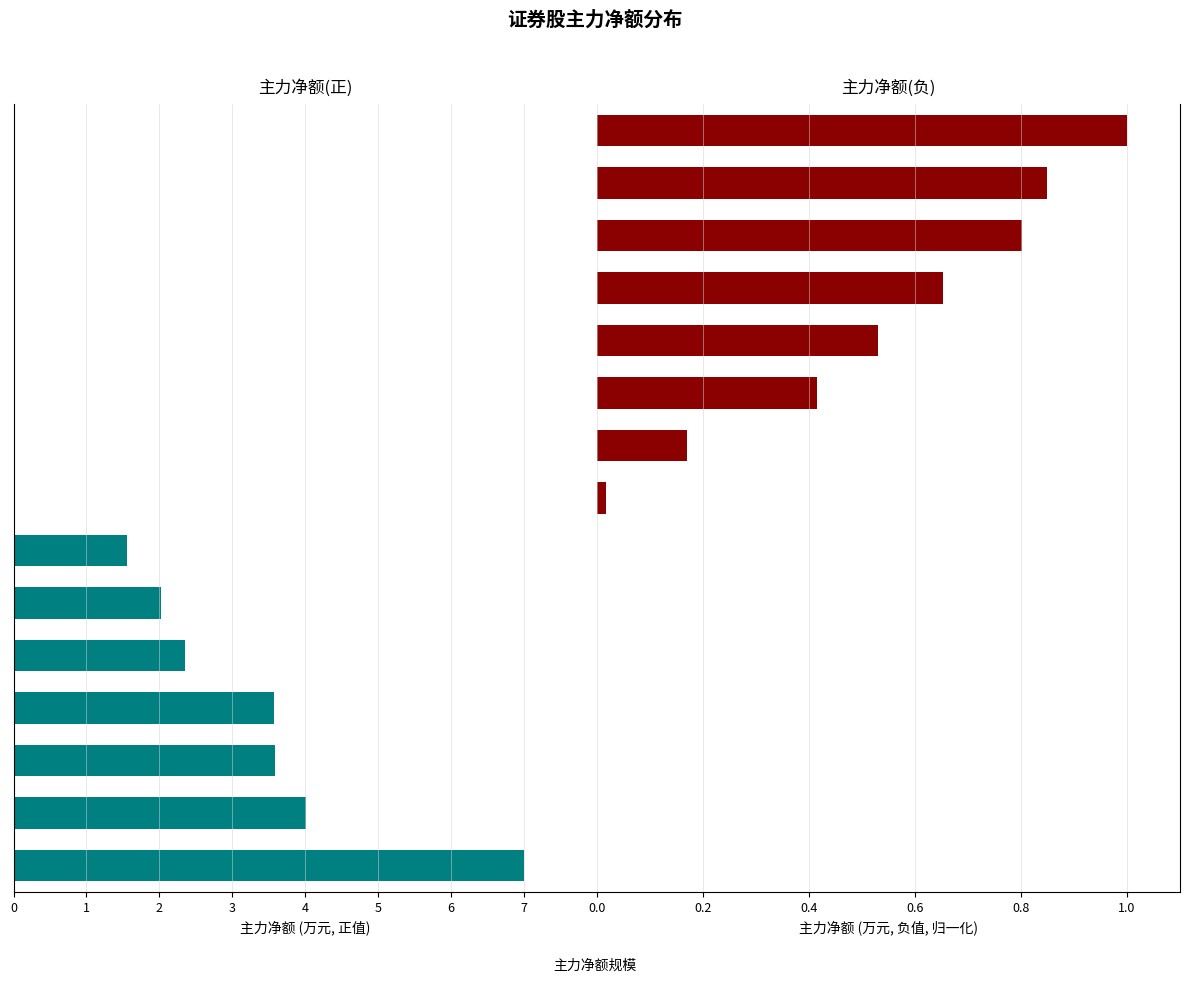

What are all the series names shown in the legend?

主力净额(正), 主力净额(负)